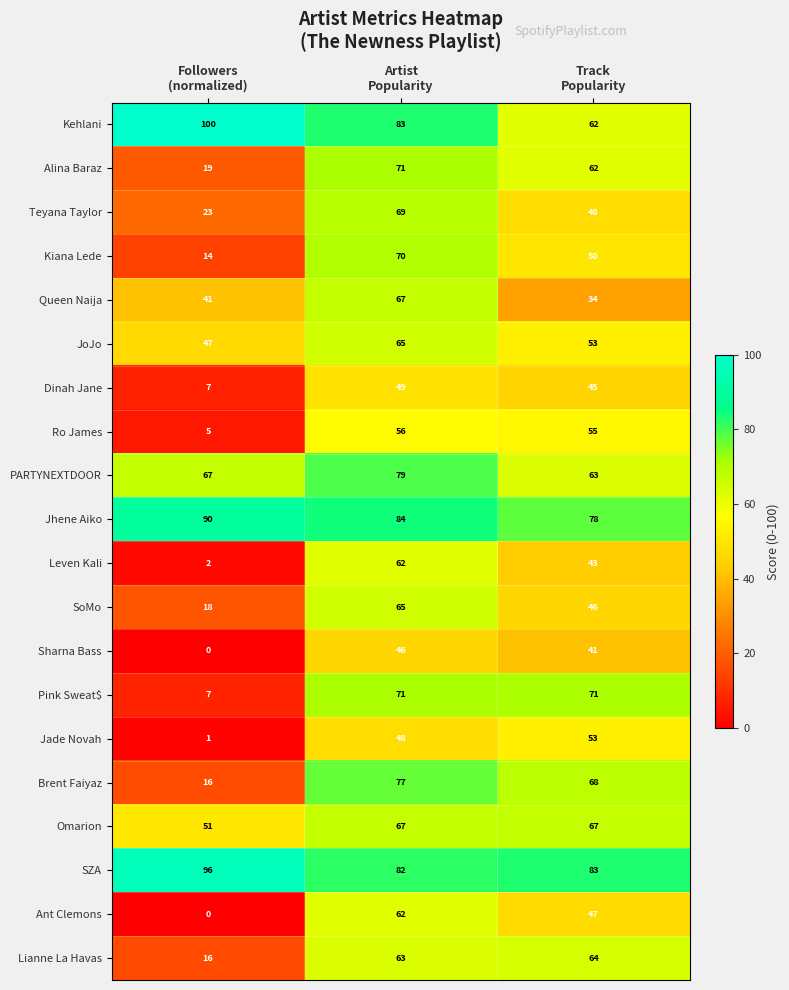

How many Jhene Aiko values are between 78 and 90?

3